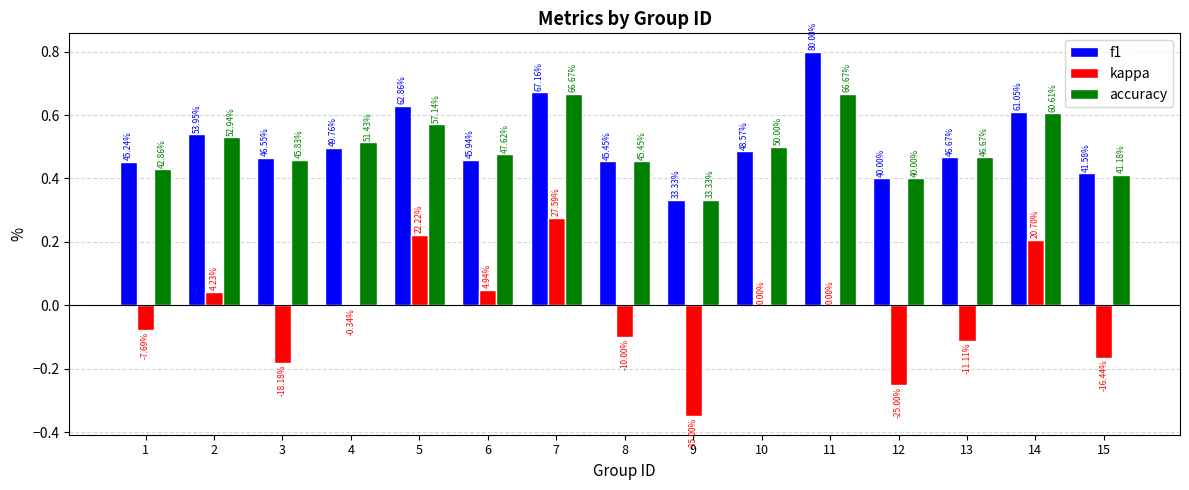

Does the chart contain stacked bars?

No